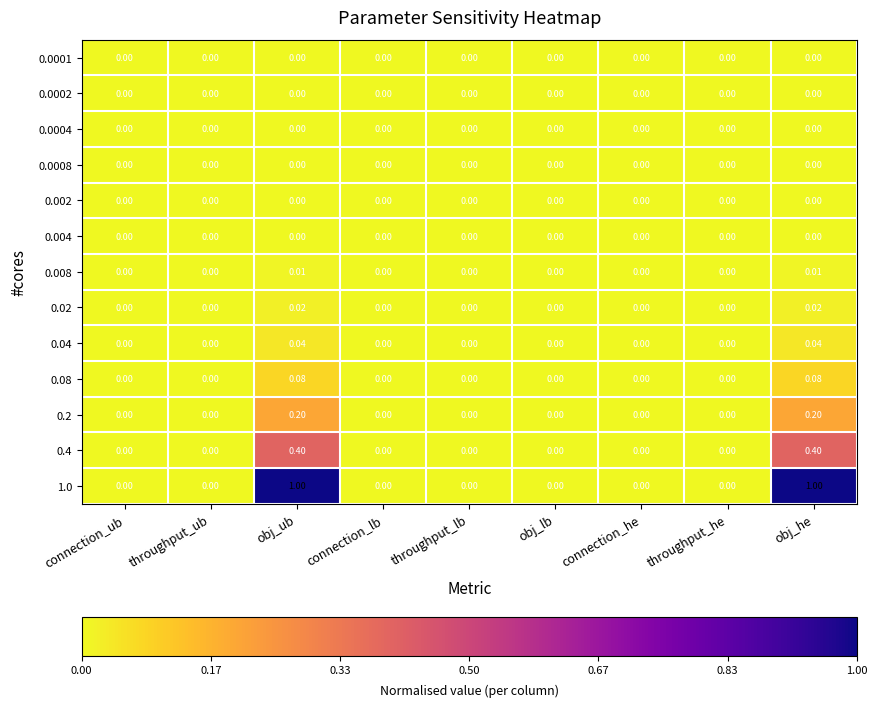

Which series has the largest range (max minus min)?

1.0